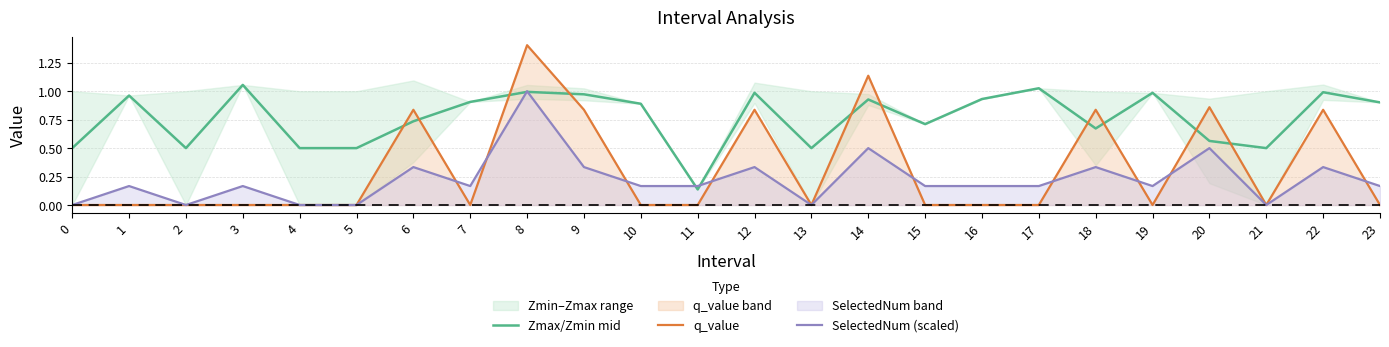

How many lines are shown in the chart?

3